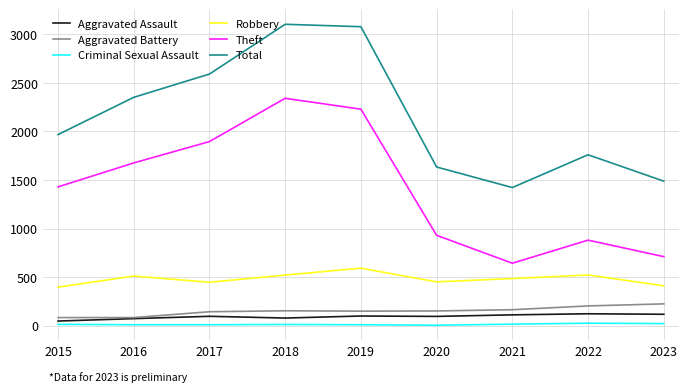

True or false: Aggravated Assault and Theft intersect in this chart.

False